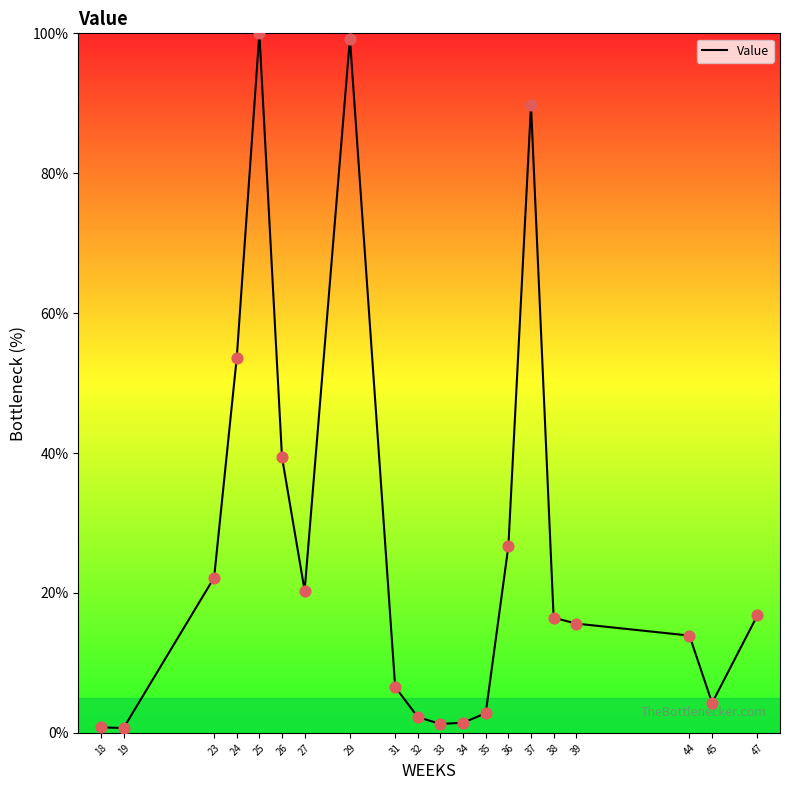

Approximately how many times larger is the value at 23 compared to 36?

0.8